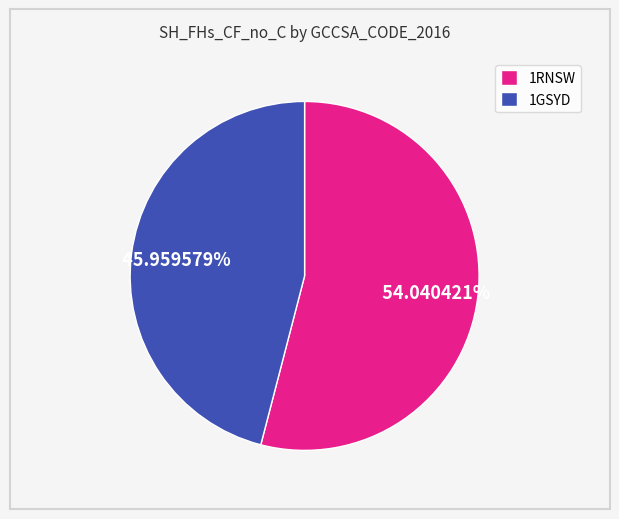

To the nearest percent, what is the difference between the largest and smallest slice percentages?

8%